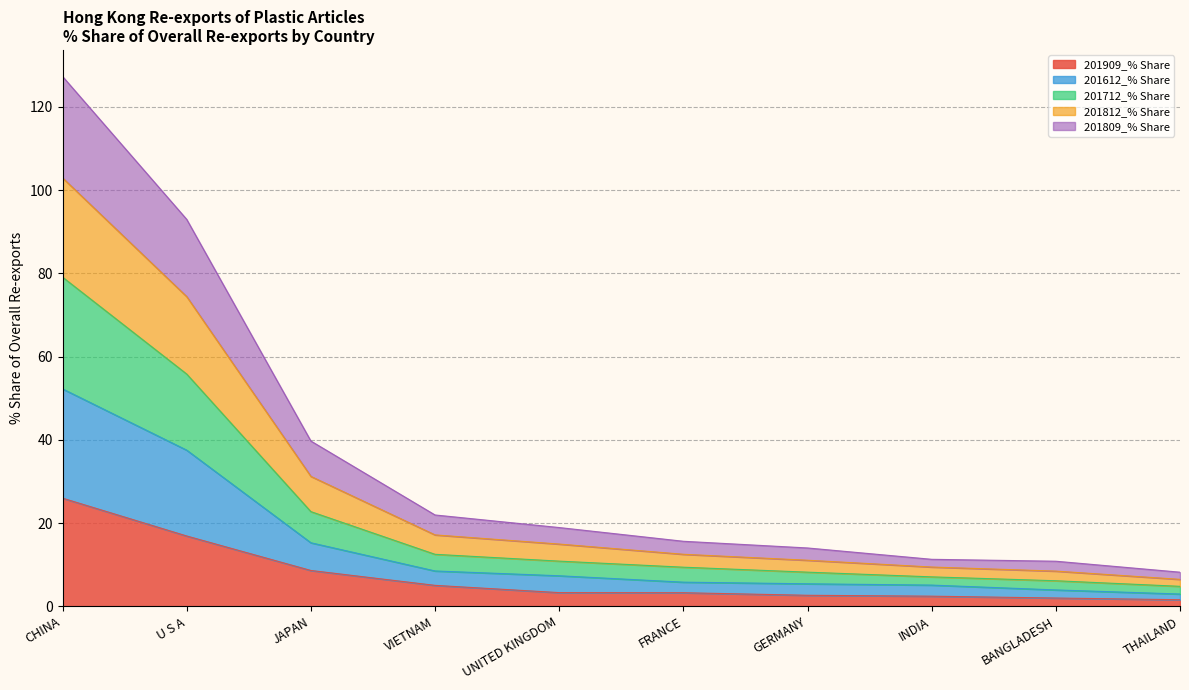

Which category has the highest value in the 201909_% Share series?

CHINA